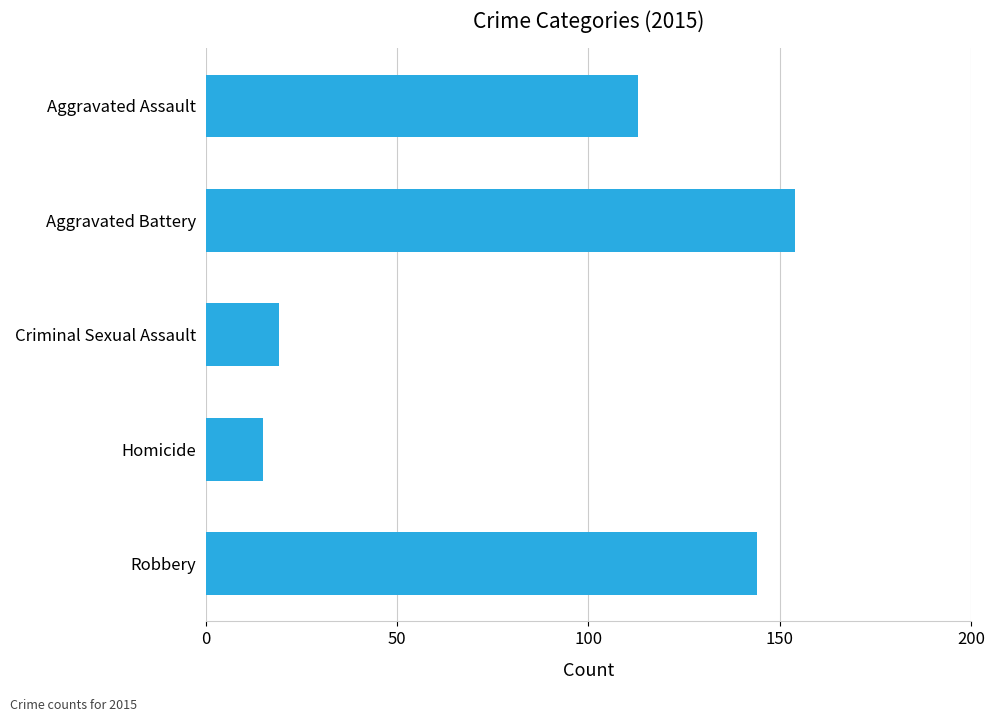

Reading top to bottom, extract all data points from this chart.

113	154	19	15	144